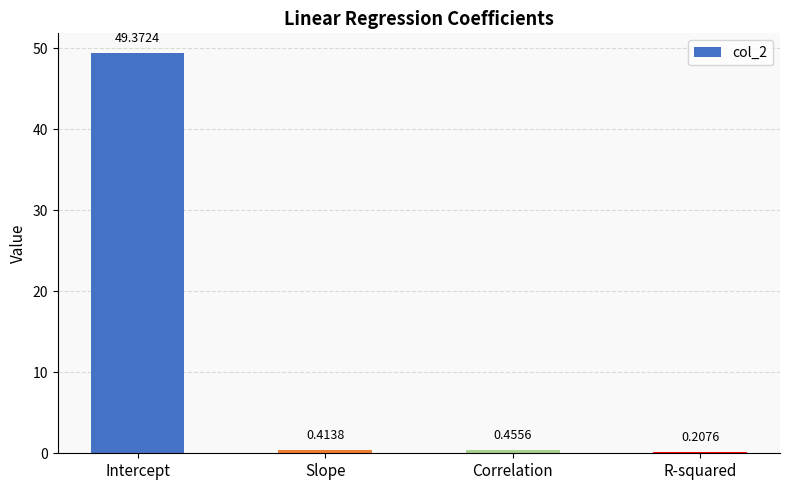

At which label is the value closest to 24?

Correlation